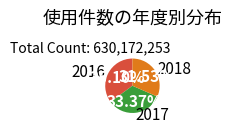

Count the number of slices in the pie.

3